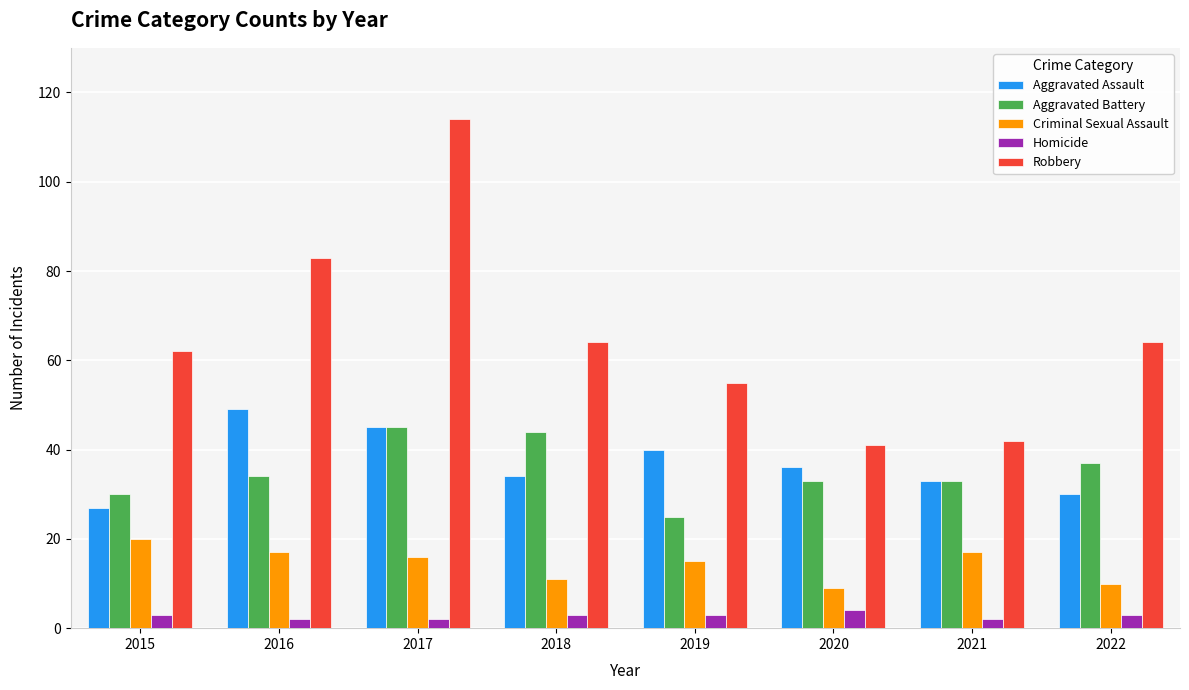

List the series in order of their peak value, lowest first.

Homicide, Criminal Sexual Assault, Aggravated Battery, Aggravated Assault, Robbery